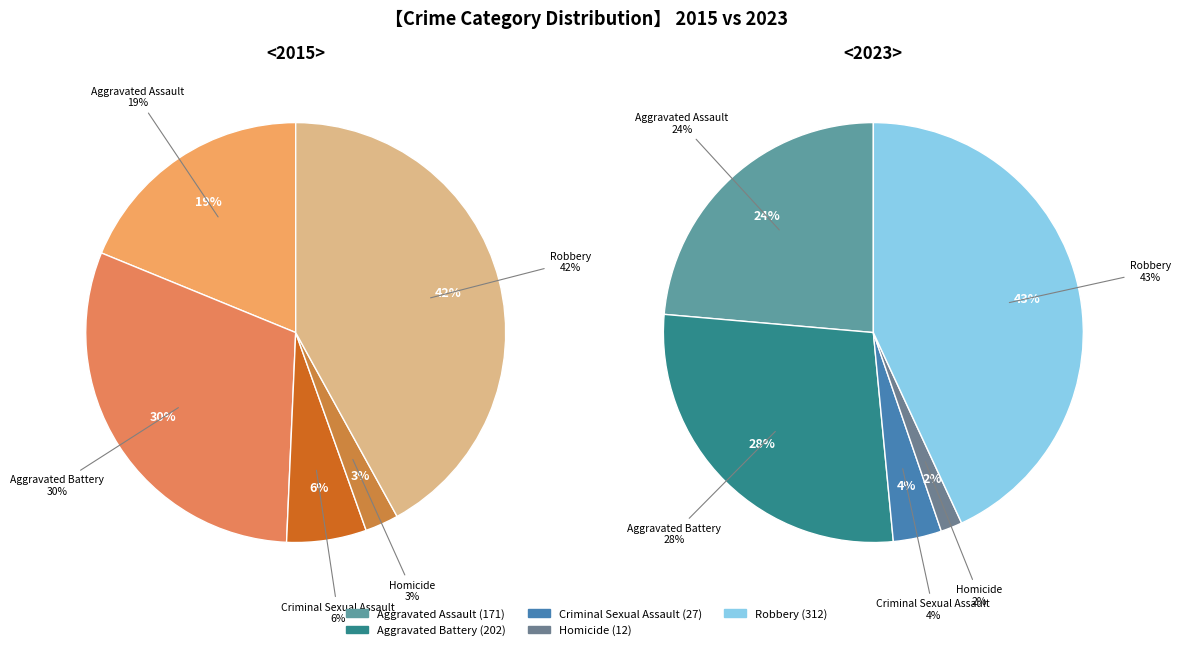

Do values_2023 and 3 together represent more than half of the pie?

No